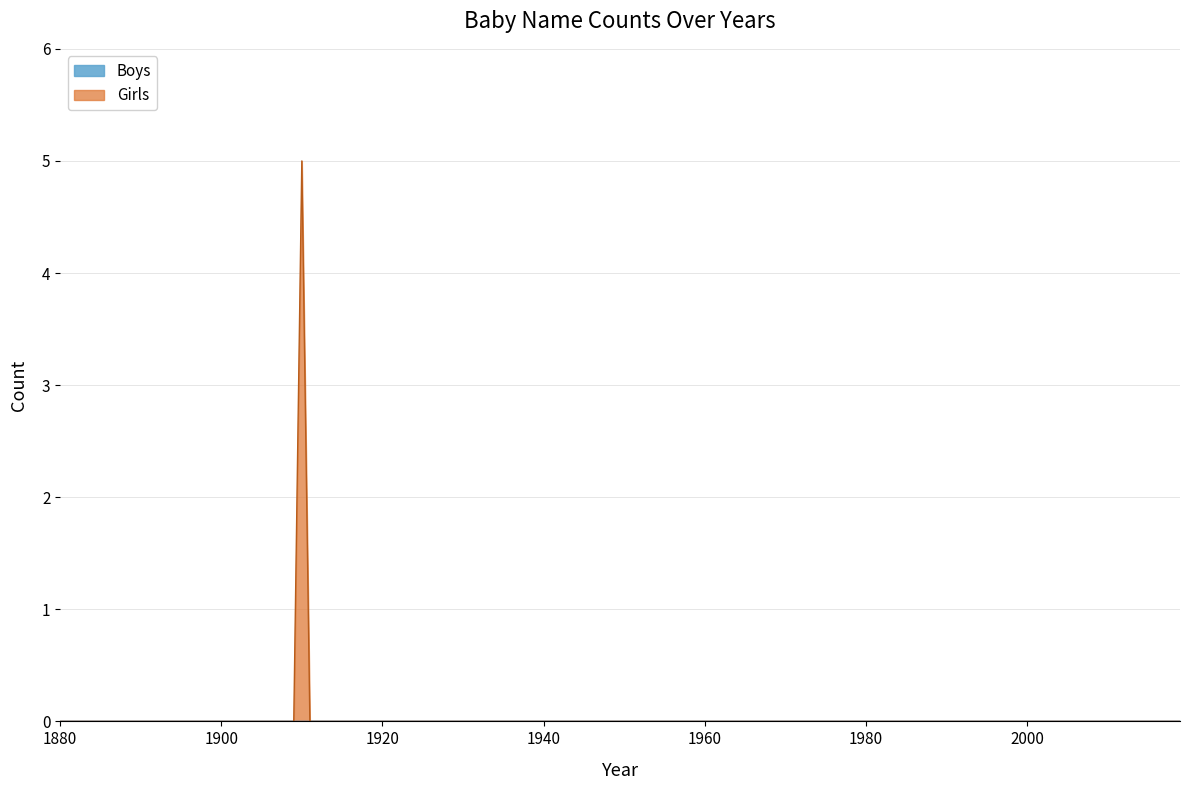

Reading right to left, transcribe all the data shown in this chart.

Girls: 0	0	0	0	0	0	0	0	0	0	0	5	0	0	0
Boys: 0	0	0	0	0	0	0	0	0	0	0	0	0	0	0